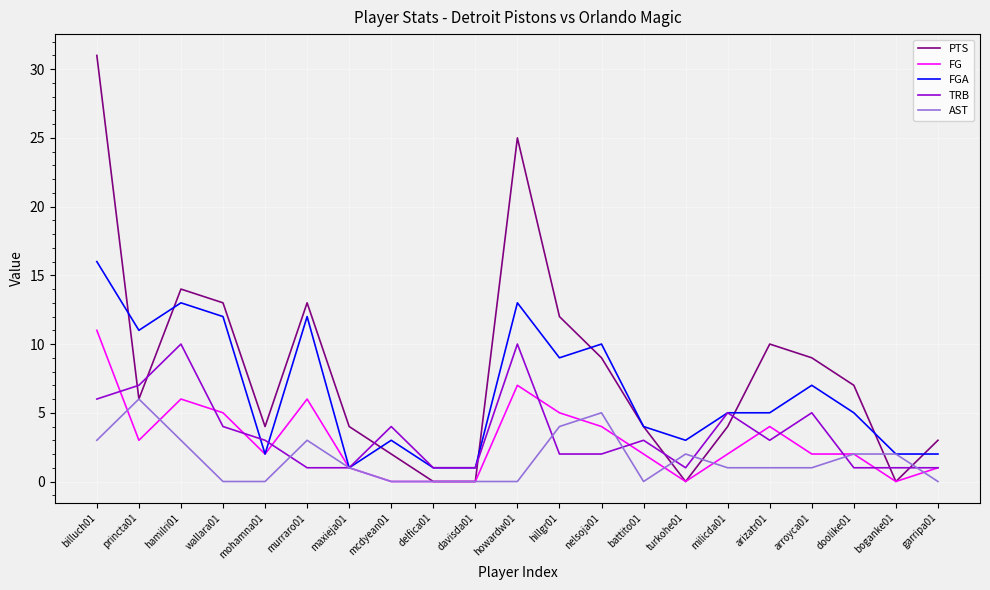

Reading left to right, list all the values displayed in this chart.

PTS: billuch01=31	princta01=6	hamilri01=14	wallara01=13	mohamna01=4	murraro01=13	maxieja01=4	mcdyean01=2	delfica01=0	davisda01=0	howardw01=25	hillgr01=12	nelsoja01=9	battito01=4	turkohe01=0	milicda01=4	arizatr01=10	arroyca01=9	doolike01=7	boganke01=0	garripa01=3
FG: billuch01=11	princta01=3	hamilri01=6	wallara01=5	mohamna01=2	murraro01=6	maxieja01=1	mcdyean01=0	delfica01=0	davisda01=0	howardw01=7	hillgr01=5	nelsoja01=4	battito01=2	turkohe01=0	milicda01=2	arizatr01=4	arroyca01=2	doolike01=2	boganke01=0	garripa01=1
FGA: billuch01=16	princta01=11	hamilri01=13	wallara01=12	mohamna01=2	murraro01=12	maxieja01=1	mcdyean01=3	delfica01=1	davisda01=1	howardw01=13	hillgr01=9	nelsoja01=10	battito01=4	turkohe01=3	milicda01=5	arizatr01=5	arroyca01=7	doolike01=5	boganke01=2	garripa01=2
TRB: billuch01=6	princta01=7	hamilri01=10	wallara01=4	mohamna01=3	murraro01=1	maxieja01=1	mcdyean01=4	delfica01=1	davisda01=1	howardw01=10	hillgr01=2	nelsoja01=2	battito01=3	turkohe01=1	milicda01=5	arizatr01=3	arroyca01=5	doolike01=1	boganke01=1	garripa01=1
AST: billuch01=3	princta01=6	hamilri01=3	wallara01=0	mohamna01=0	murraro01=3	maxieja01=1	mcdyean01=0	delfica01=0	davisda01=0	howardw01=0	hillgr01=4	nelsoja01=5	battito01=0	turkohe01=2	milicda01=1	arizatr01=1	arroyca01=1	doolike01=2	boganke01=2	garripa01=0